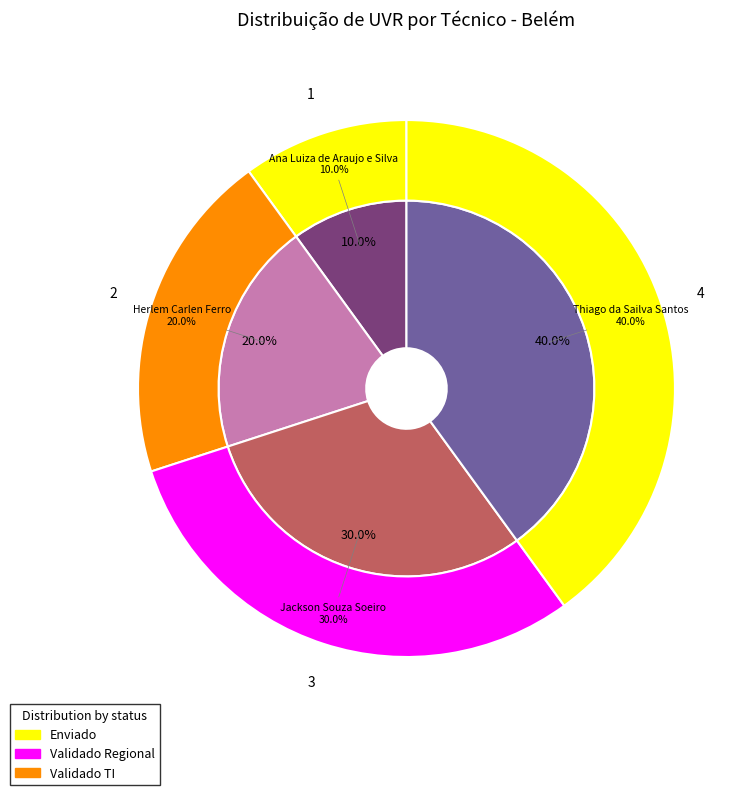

How much of the chart is everything except Ana Luiza de Araujo e Silva?

90.0%